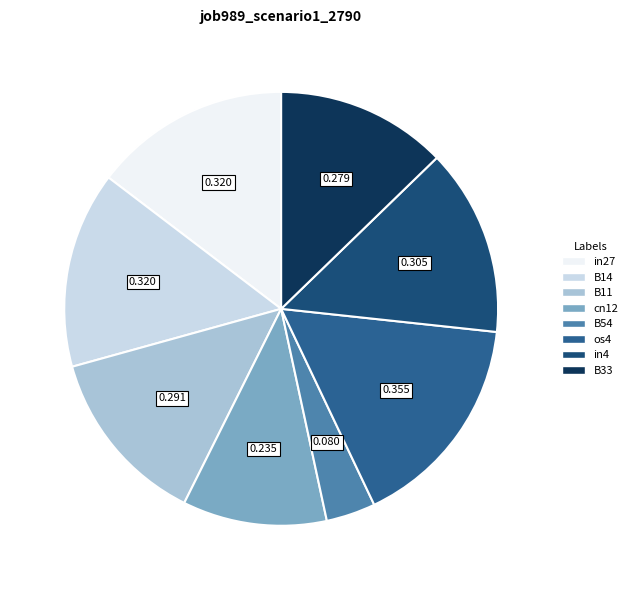

How many segments does this pie chart have?

8